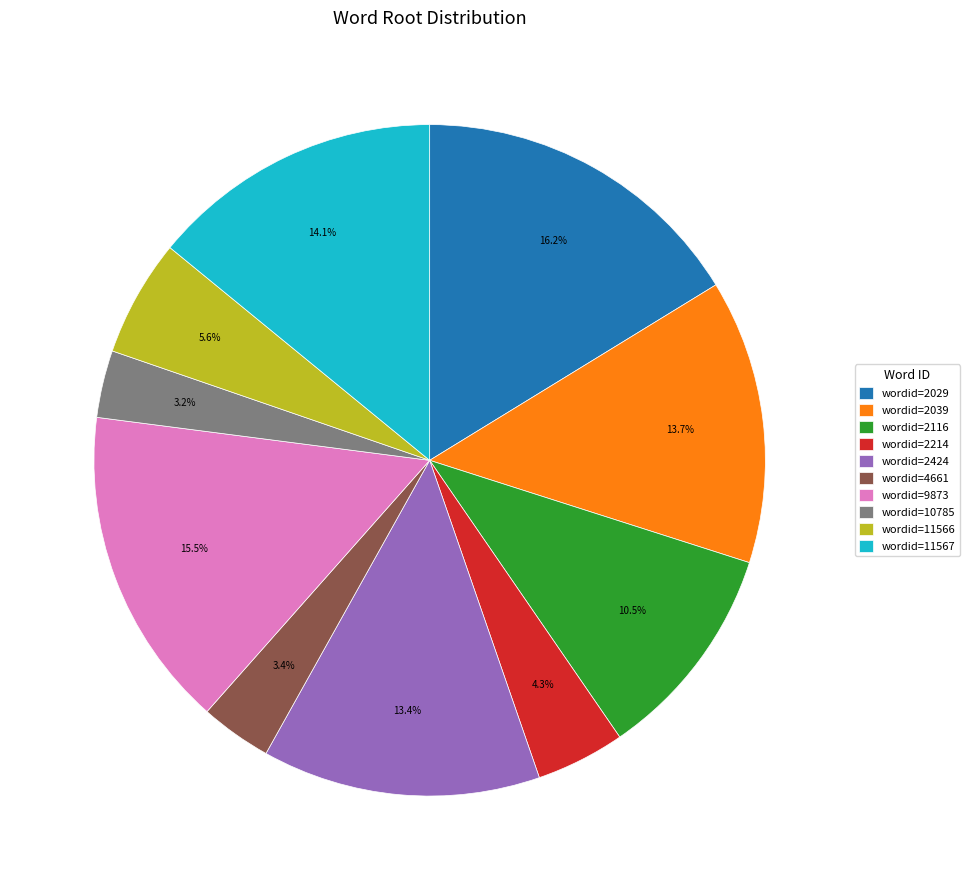

Which slice is the largest?

wordid=2029